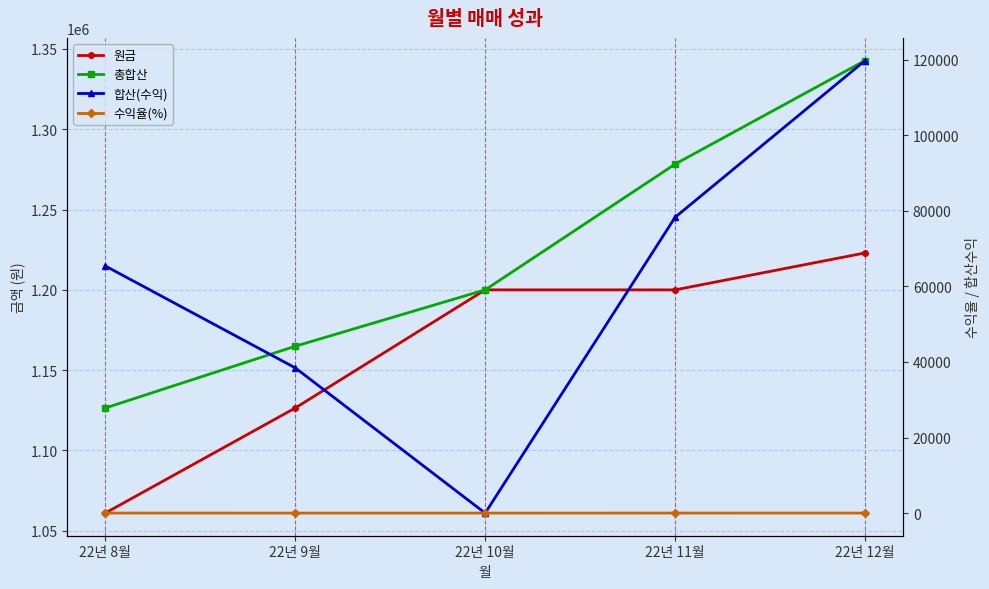

Where is 수익율(%) nearest to the value 4?

22년 9월